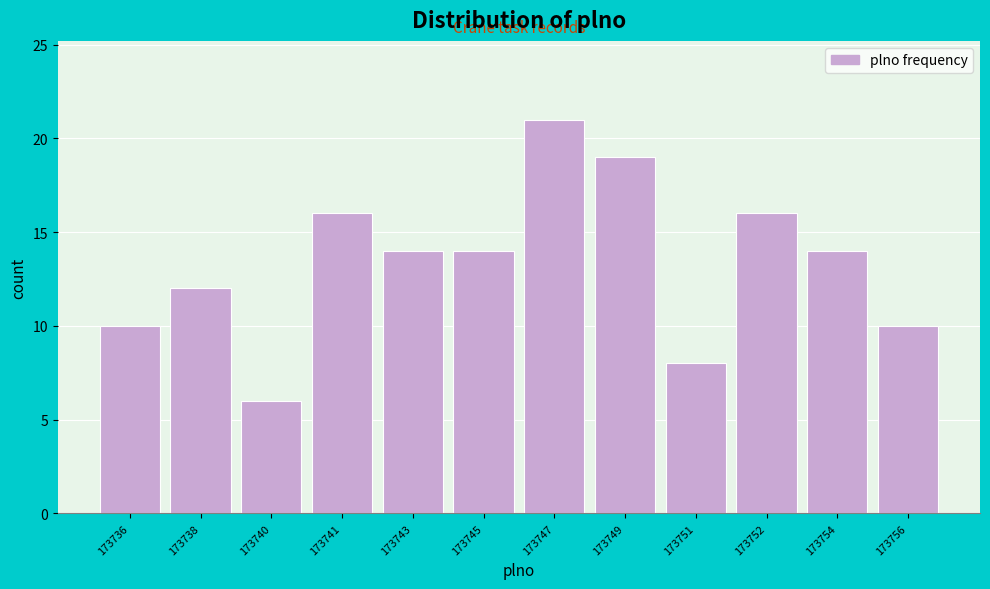

Reading right to left, extract all data points from this chart.

173756=10	173754=14	173752=16	173751=8	173749=19	173747=21	173745=14	173743=14	173741=16	173740=6	173738=12	173736=10